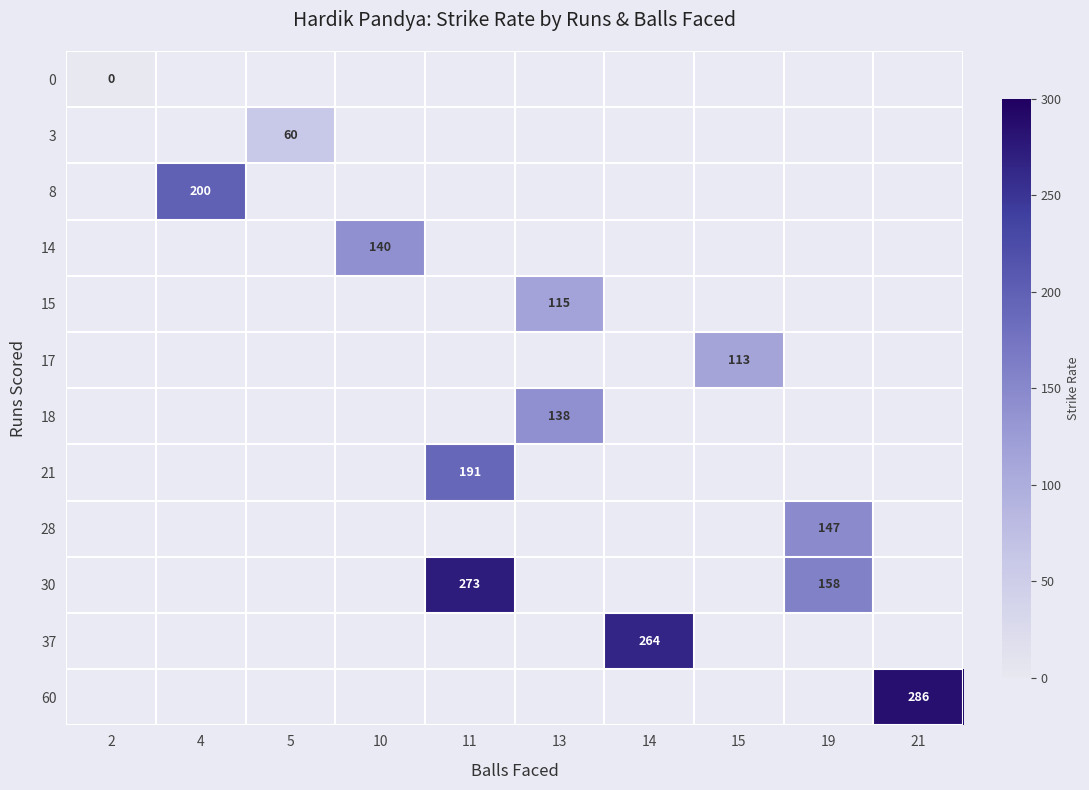

The 18 series shows 240 at 13. True or false?

False